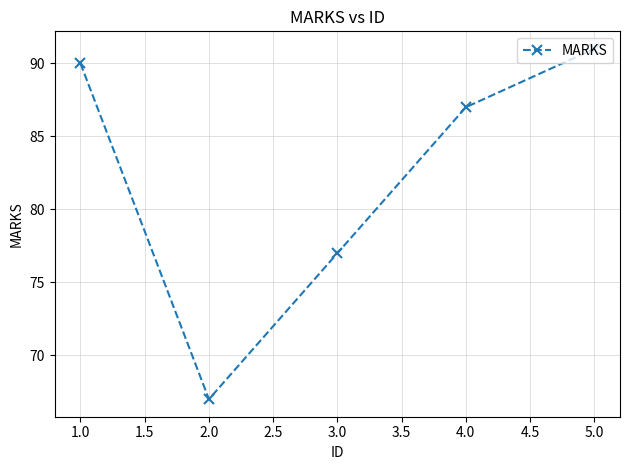

What is the label of the 5th point from the right?

1.0